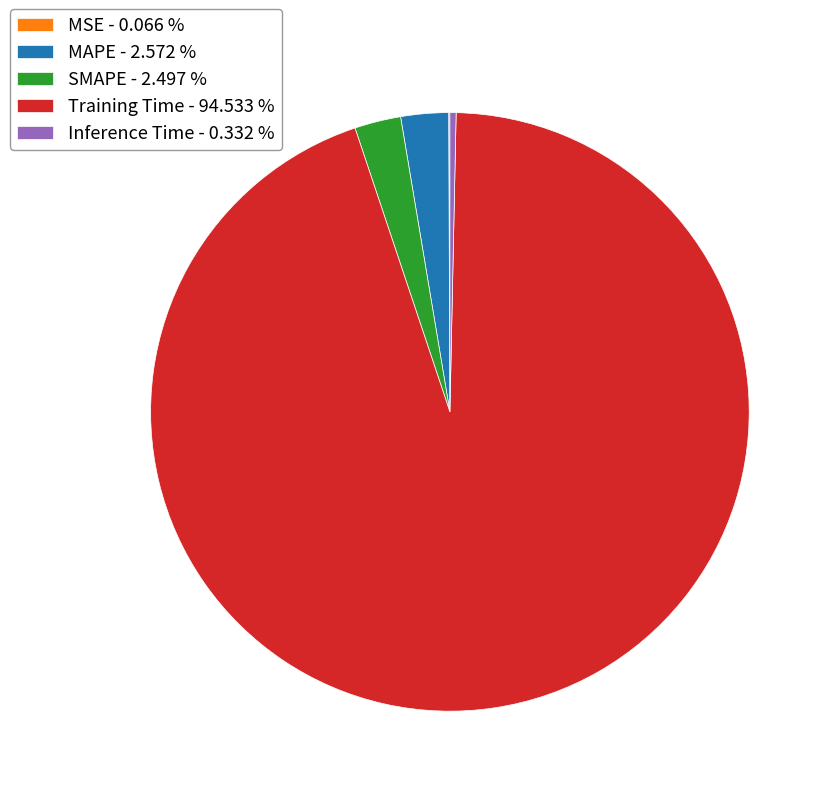

The Inference Time slice represents 10% of the pie. True or false?

False